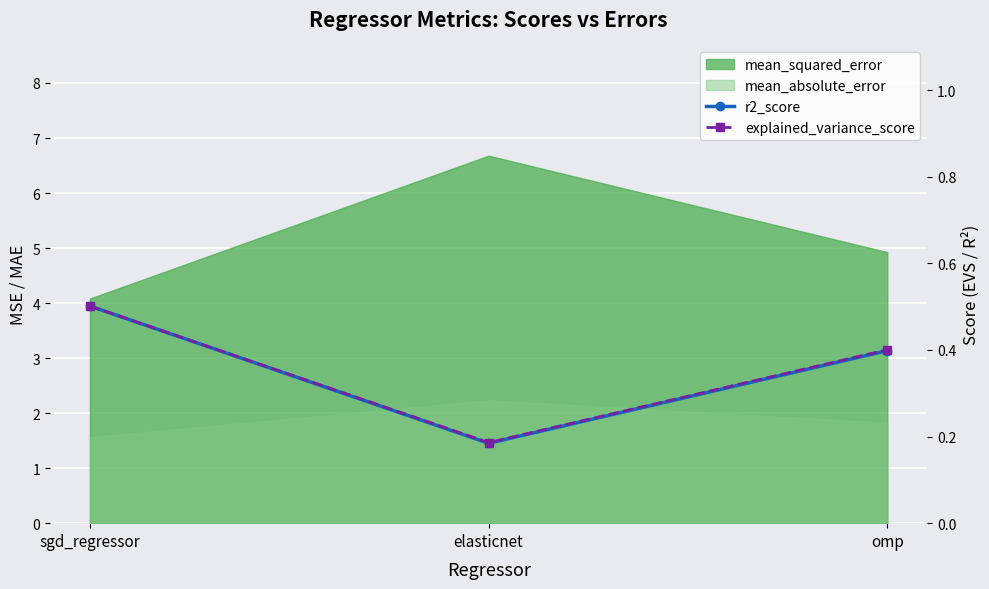

Which category has the highest value across all series?

sgd_regressor